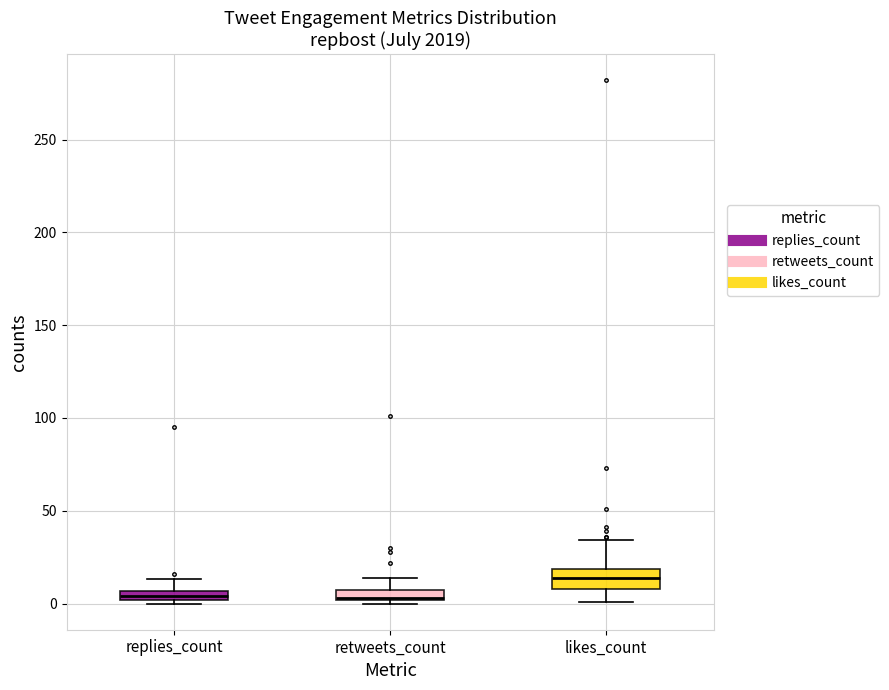

Comparing the boxes themselves (not the whiskers), which one is the tallest?

likes_count